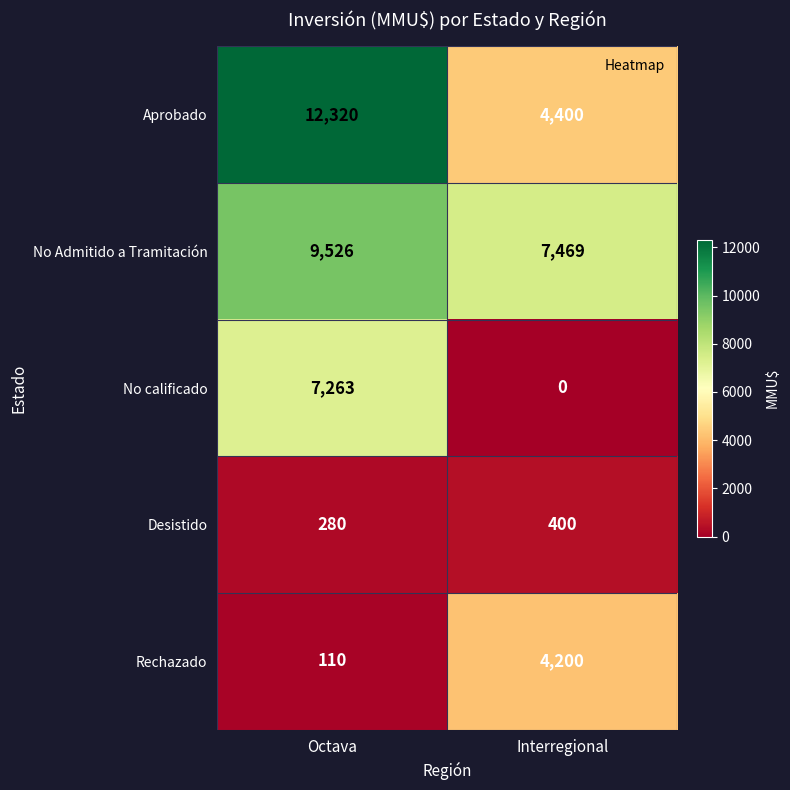

Reading right to left, what are all the values shown in this chart?

Aprobado: Interregional=4400	Octava=12320
No Admitido a Tramitación: Interregional=7469	Octava=9526
No calificado: Interregional=0	Octava=7263
Desistido: Interregional=400	Octava=280
Rechazado: Interregional=4200	Octava=110